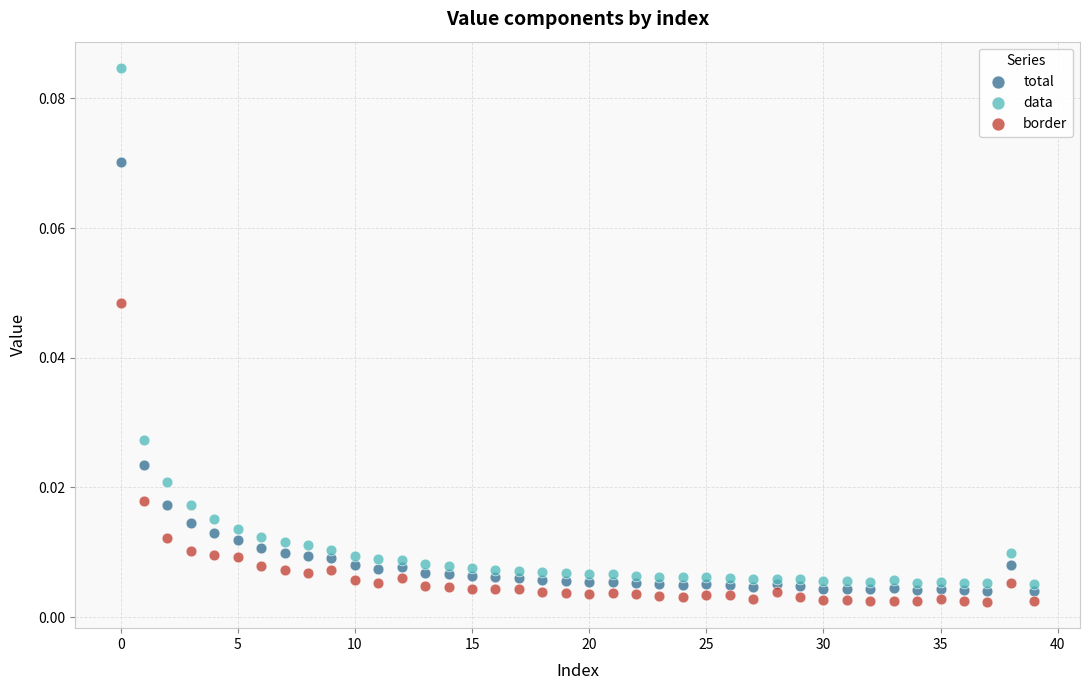

Which series has the widest spread of Y values?

data